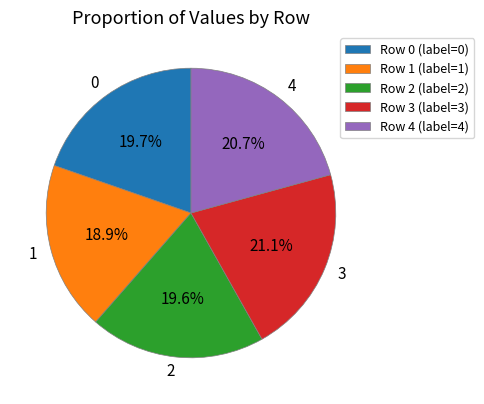

What is the ratio of the value at 3 to the value at 4?

1.0